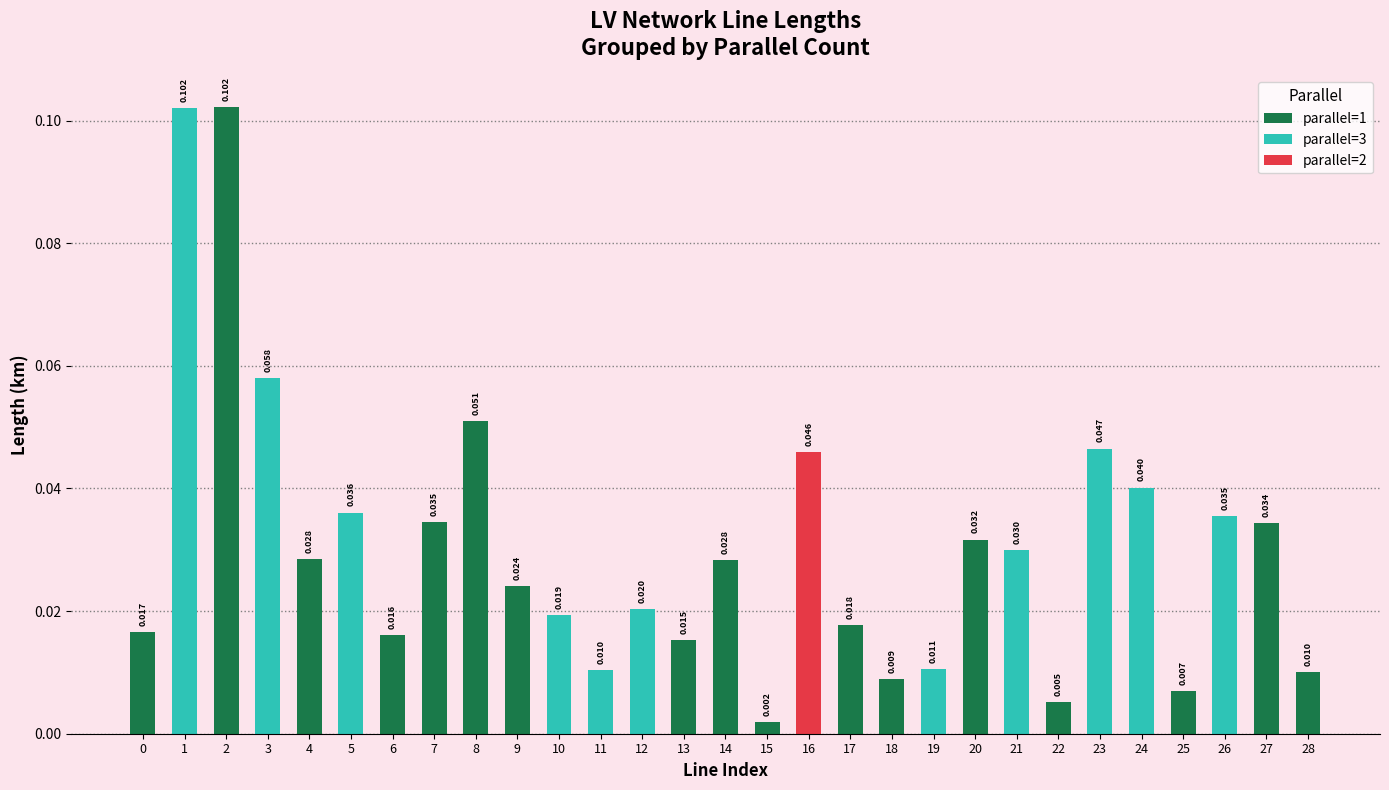

Read the value at line_2.

0.1